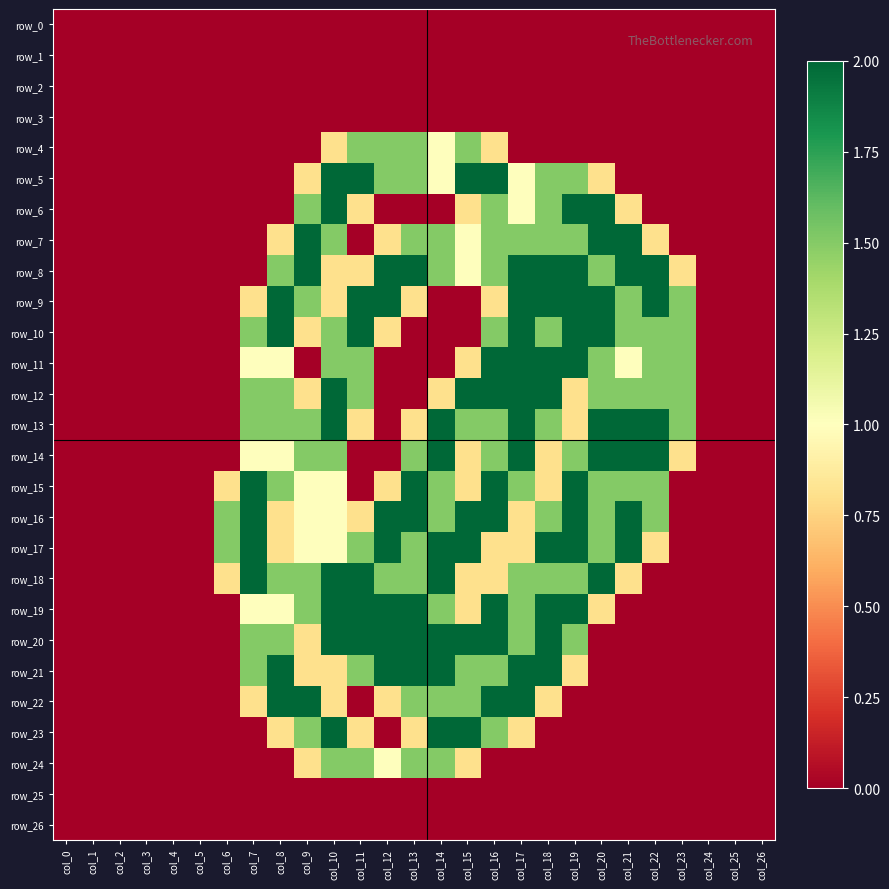

True or false: row_12 has a value of 0.6 at col_6.

False